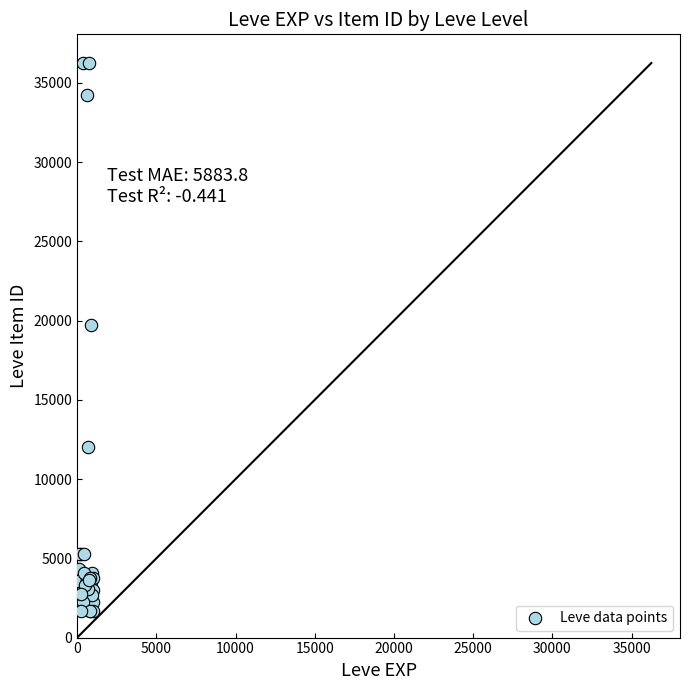

What Y value in the scatter plot is closest to 18967?

19744